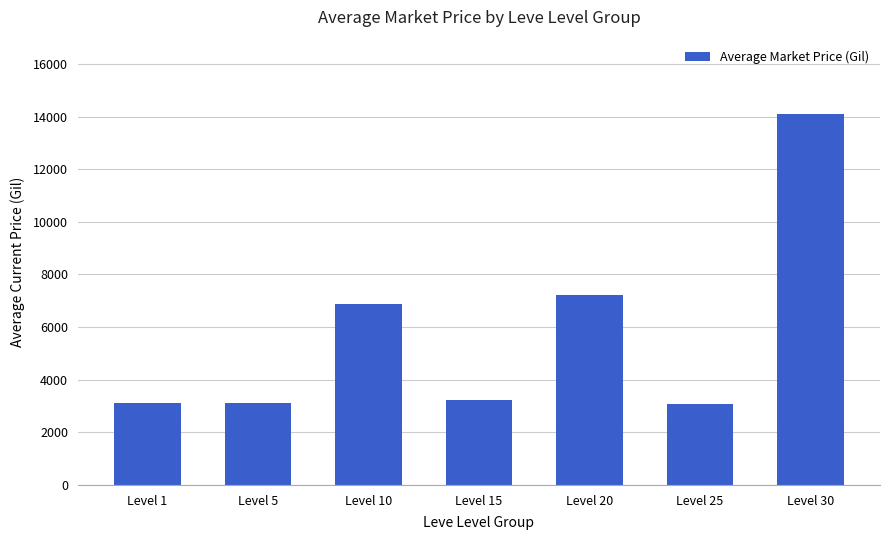

What is the sum of all values?

40784